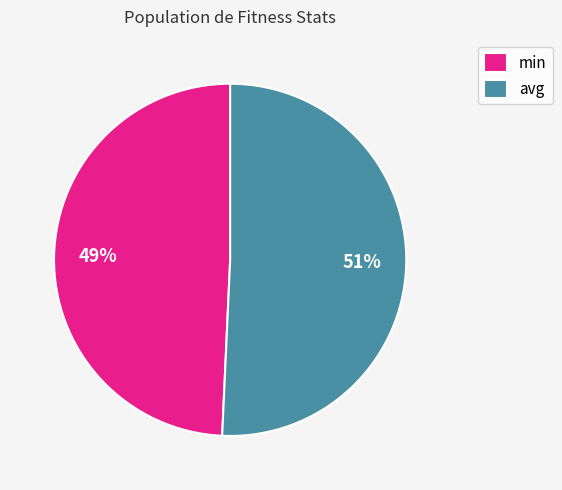

Rank the categories by value from lowest to highest.

min, avg